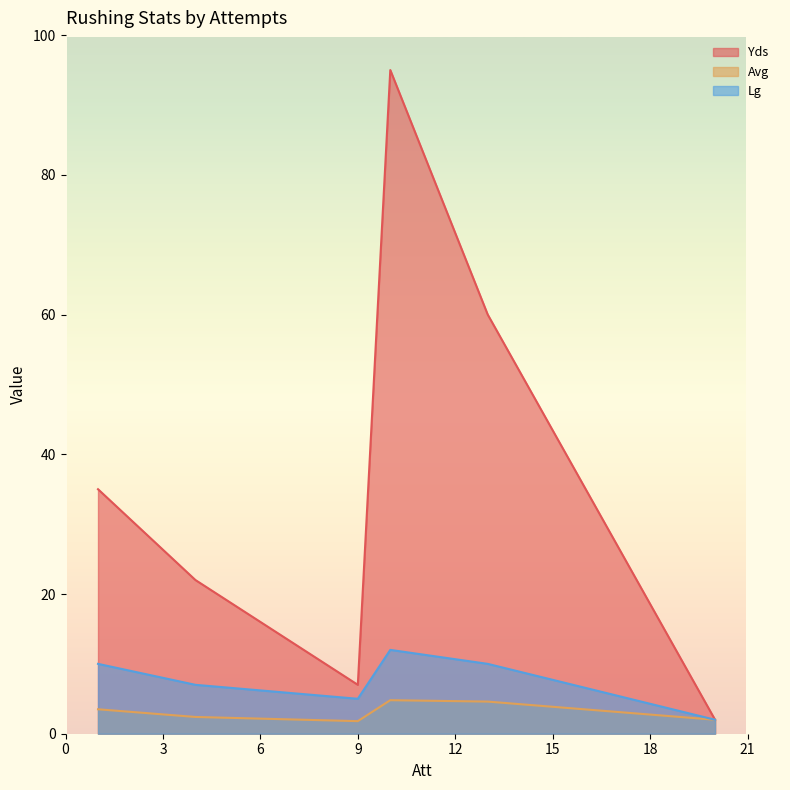

How many lines are shown in the chart?

3